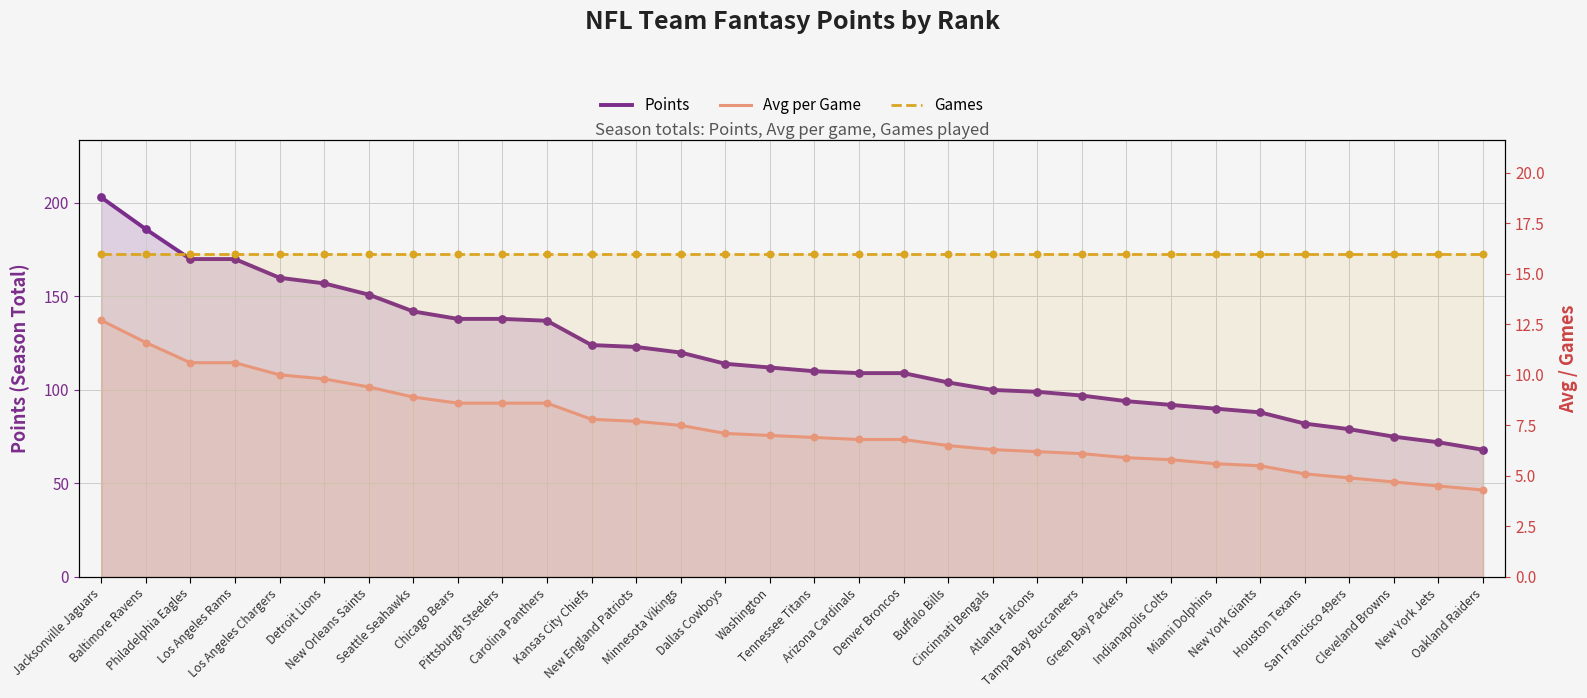

Which series has the largest total across all categories?

Points